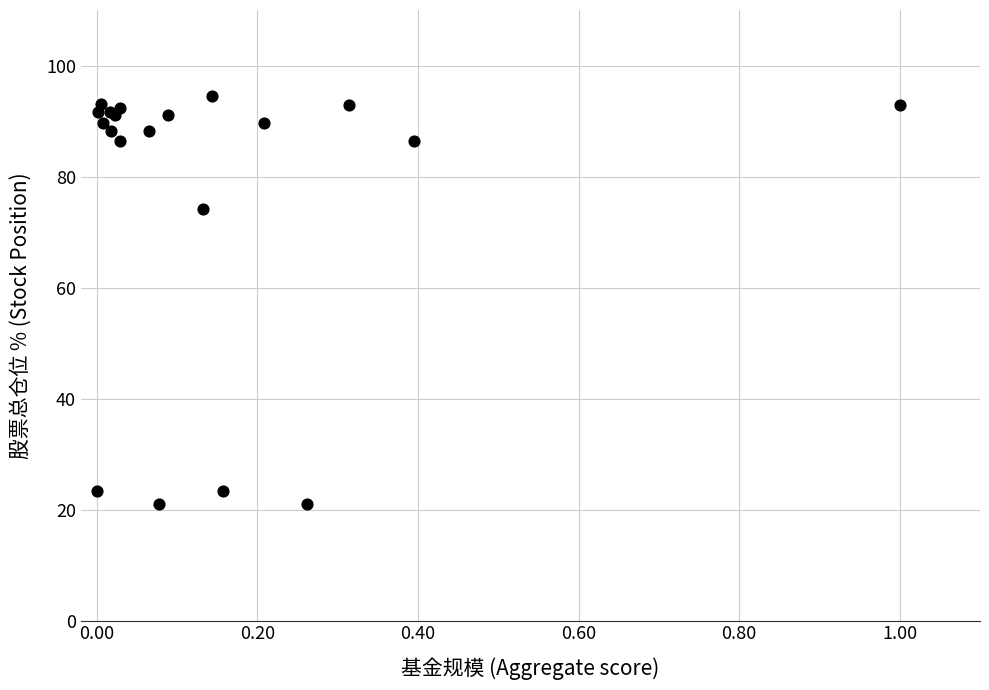

What Y value in the scatter plot is closest to 57?

74.2